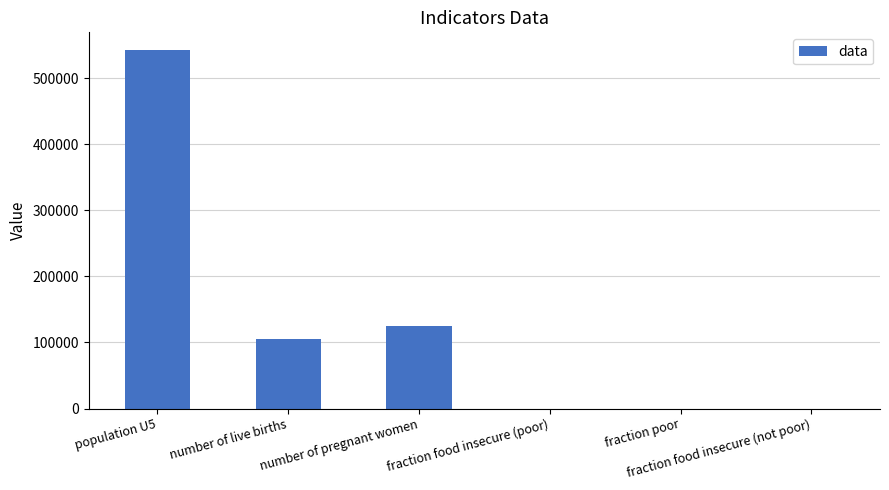

What is the sum of all values?

772542.0